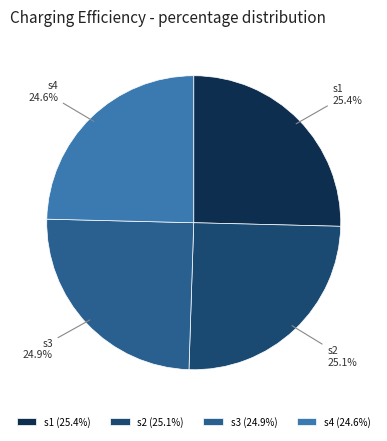

What portion of the pie excludes s2?

74.9%